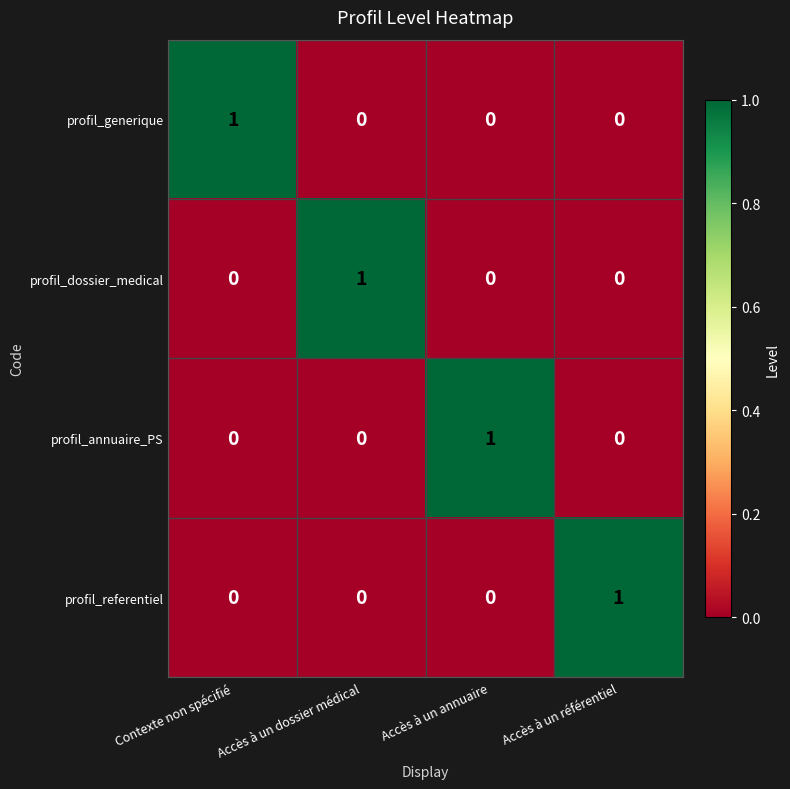

Count the number of categories in the chart.

4